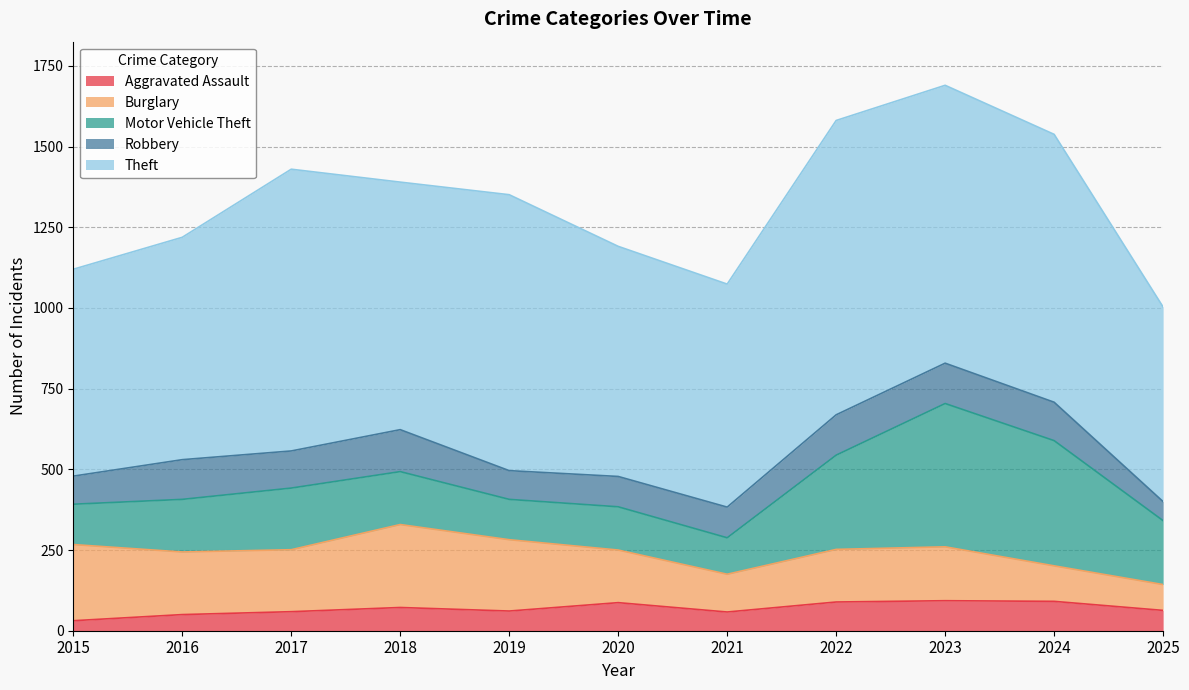

At which label is Burglary closest to 168?

2023